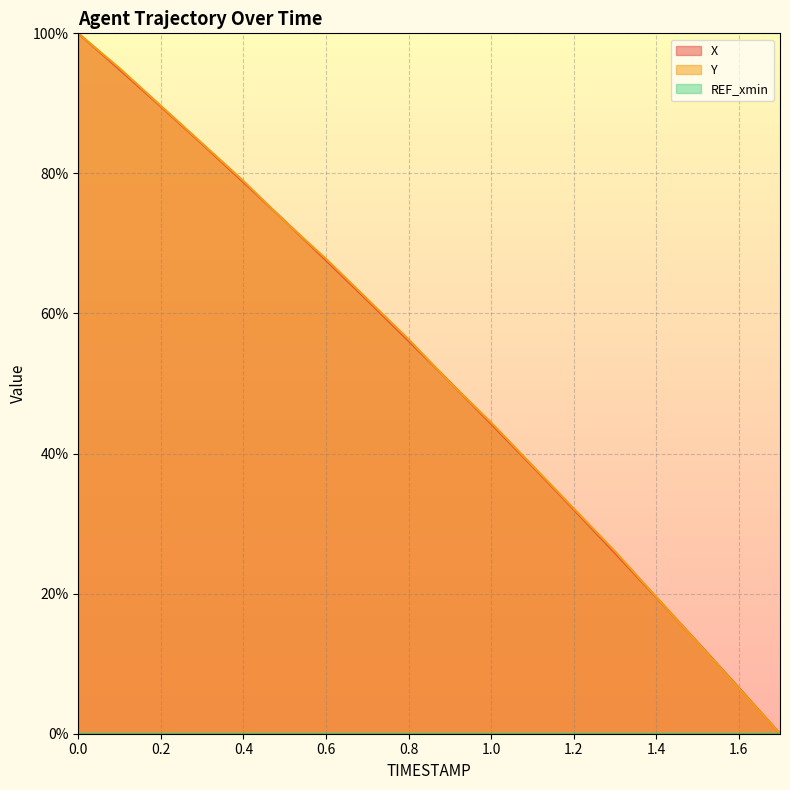

What is the label of the 17th point from the right?

0.1